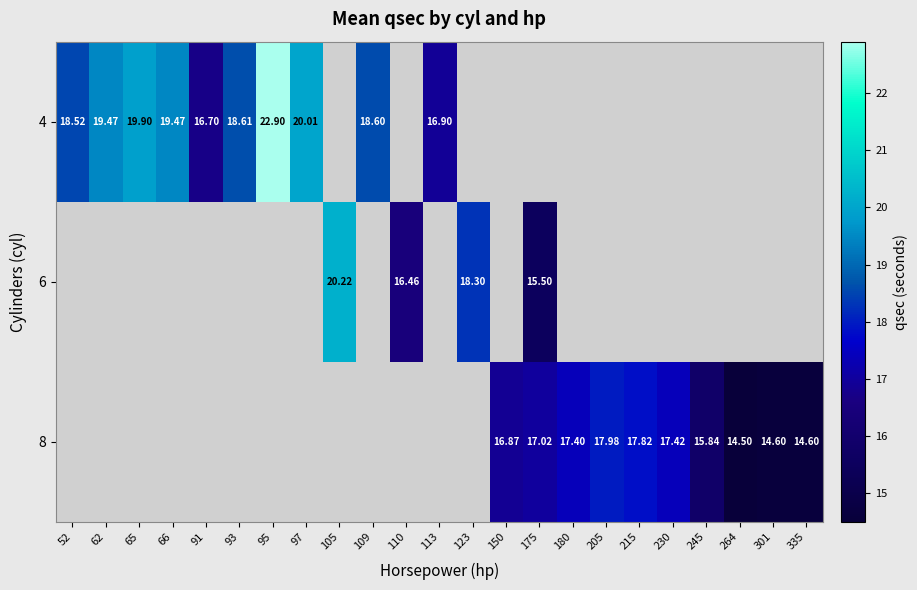

Which category has the highest value in the 4 series?

95